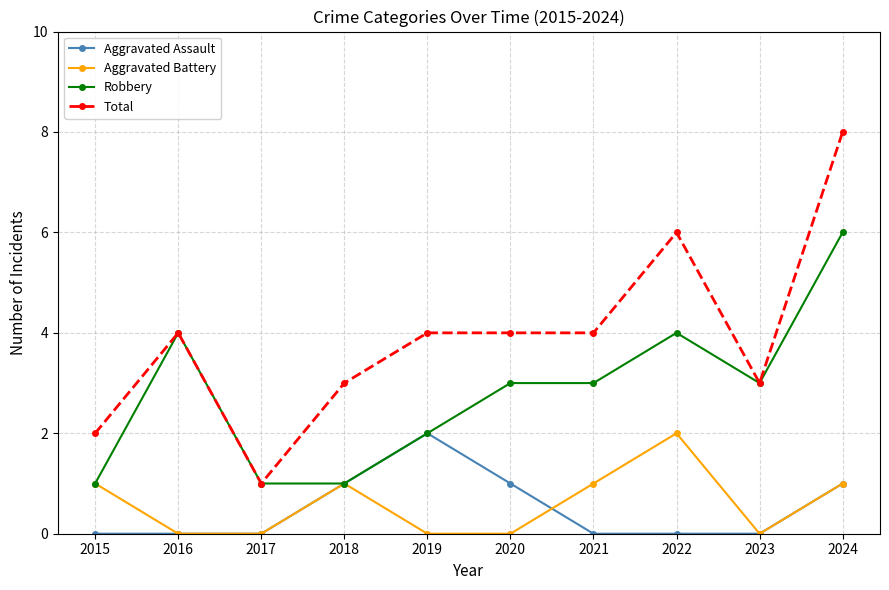

True or false: Total and Aggravated Assault cross at least once.

False